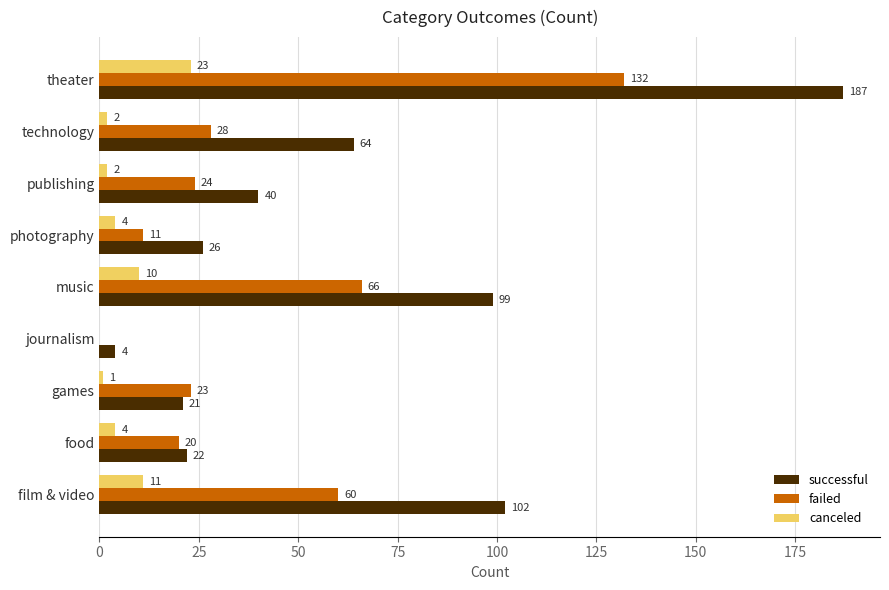

What is the sum of all canceled values?

57